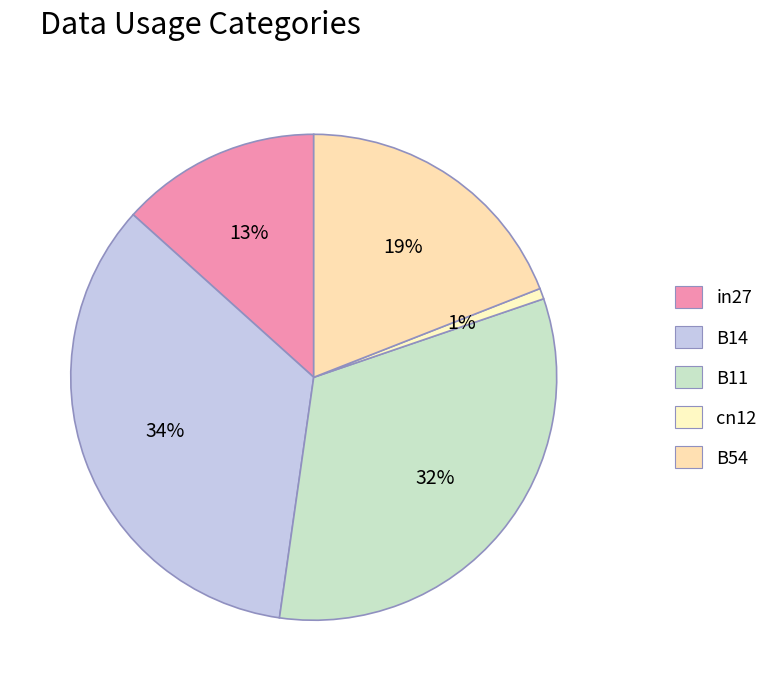

Is there a majority slice in this chart?

No